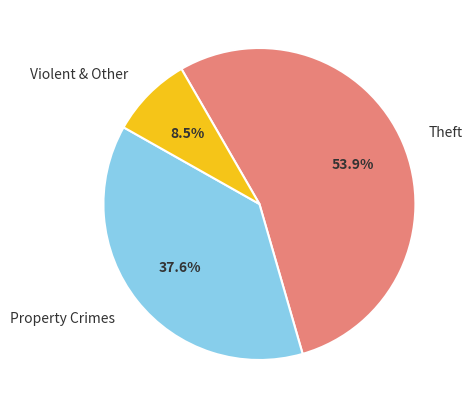

Count the number of slices in the pie.

3